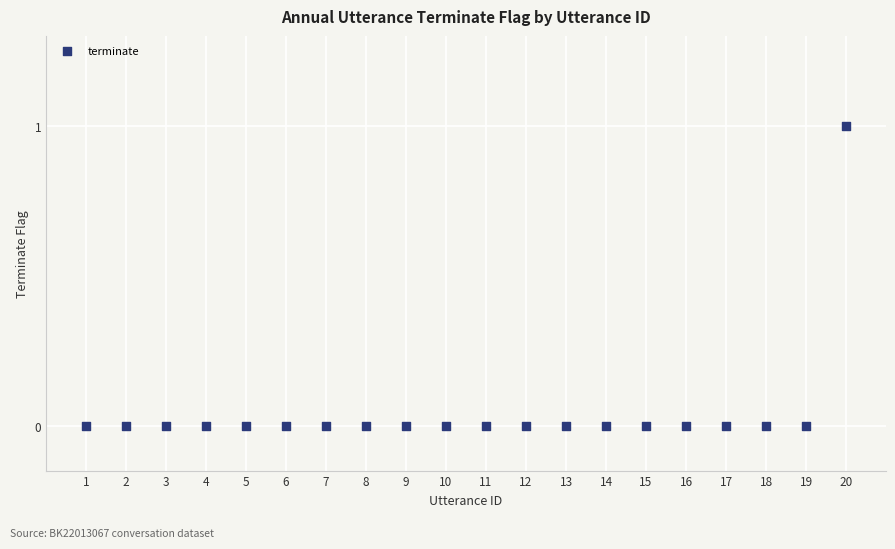

What is the range of X values (max minus min)?

19